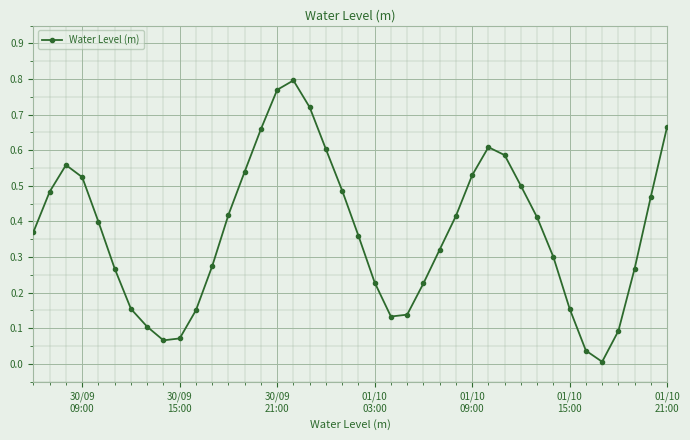

How many points are lower than both their immediate neighbors (excluding endpoints)?

3